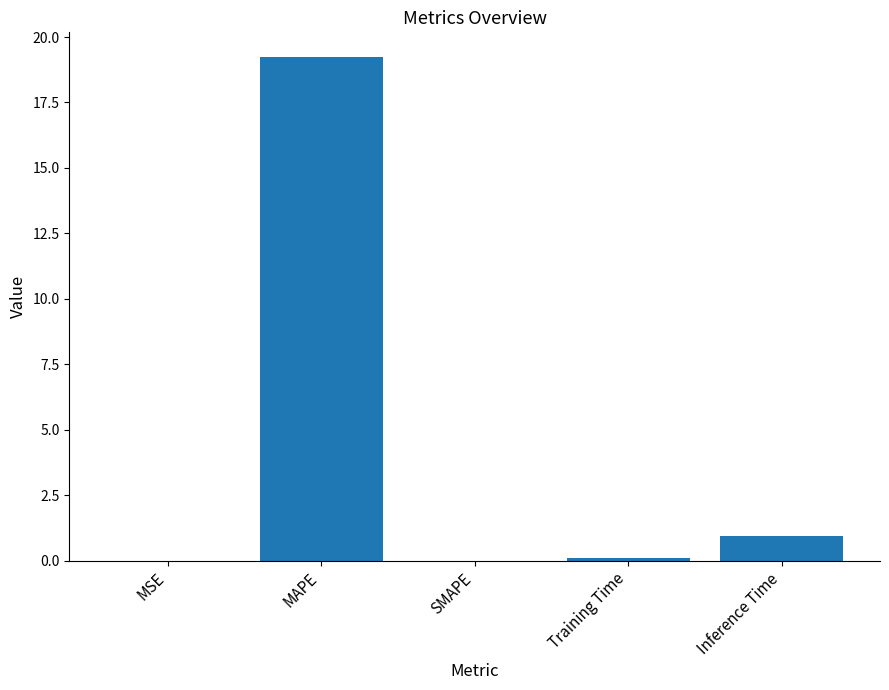

Where is the data nearest to the value 9?

Inference Time